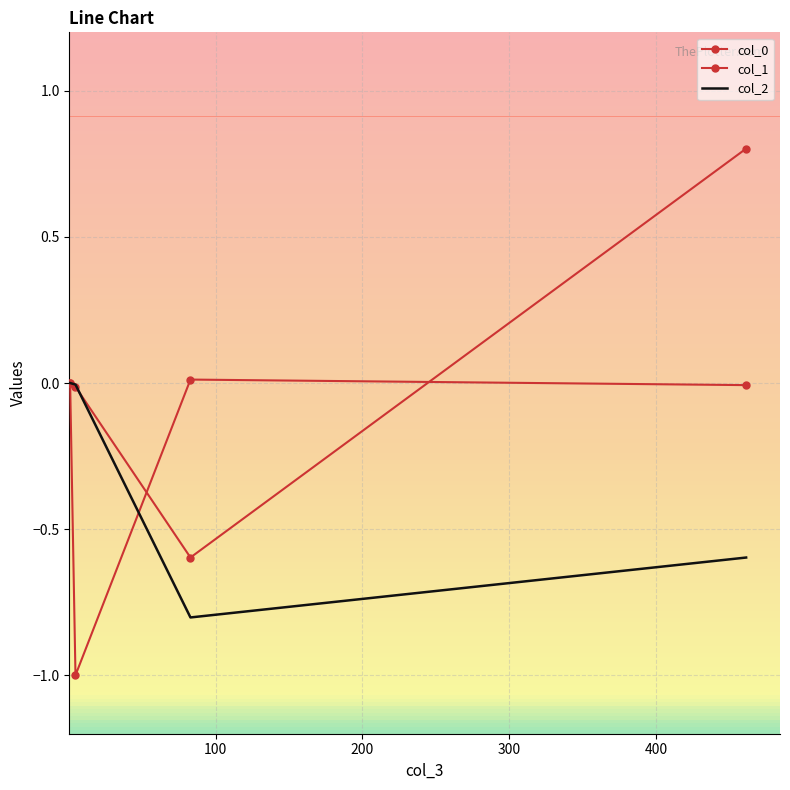

True or false: col_1 has more than 0 interior local peaks.

False